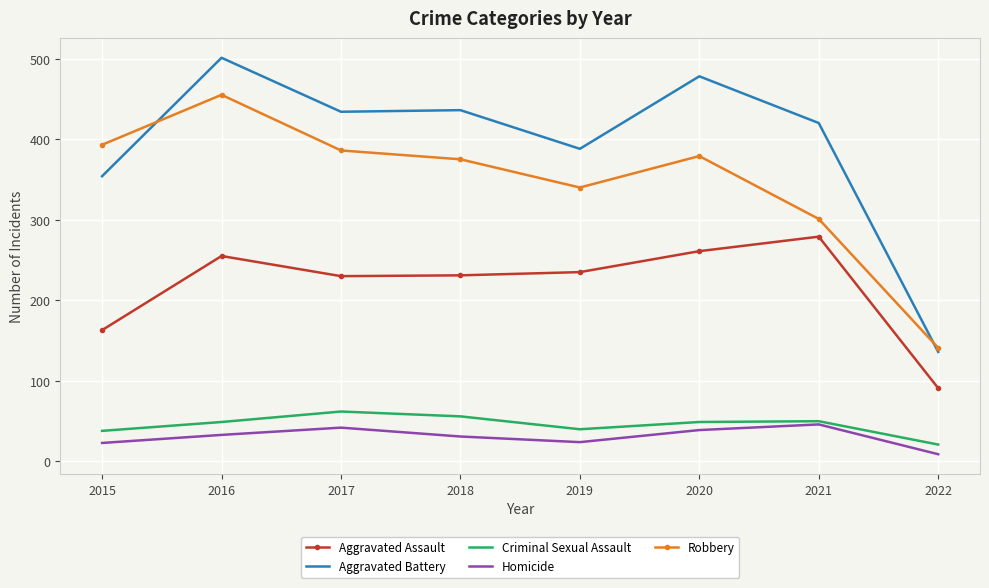

What is the difference between the highest and lowest values at 2017?

392